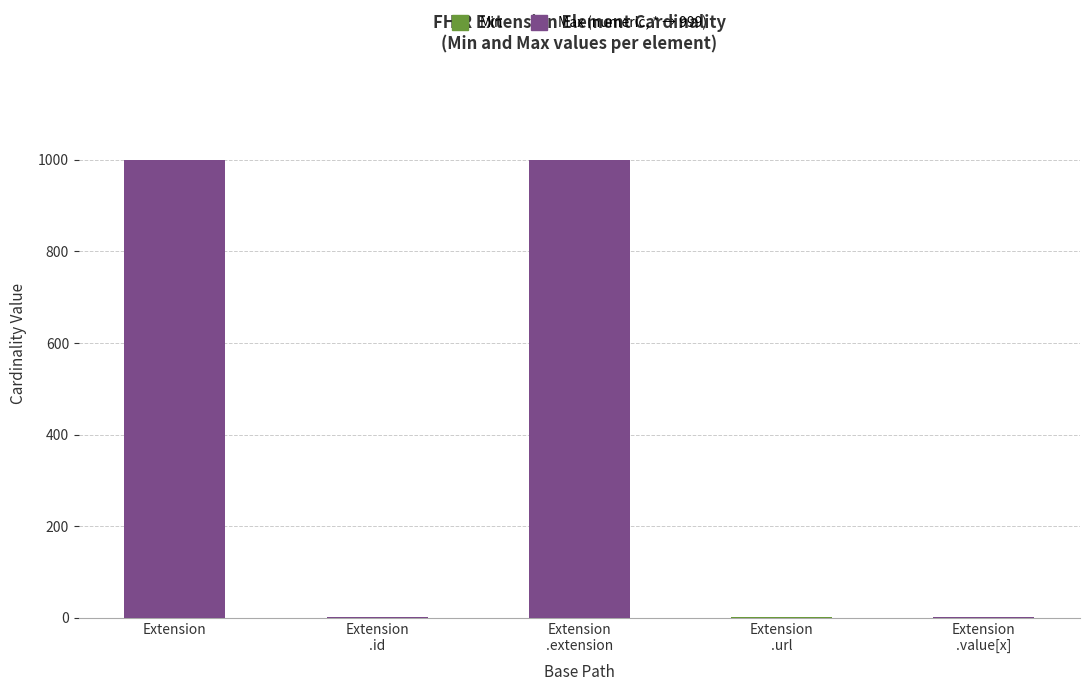

What is the total value across all series at Extension?

999